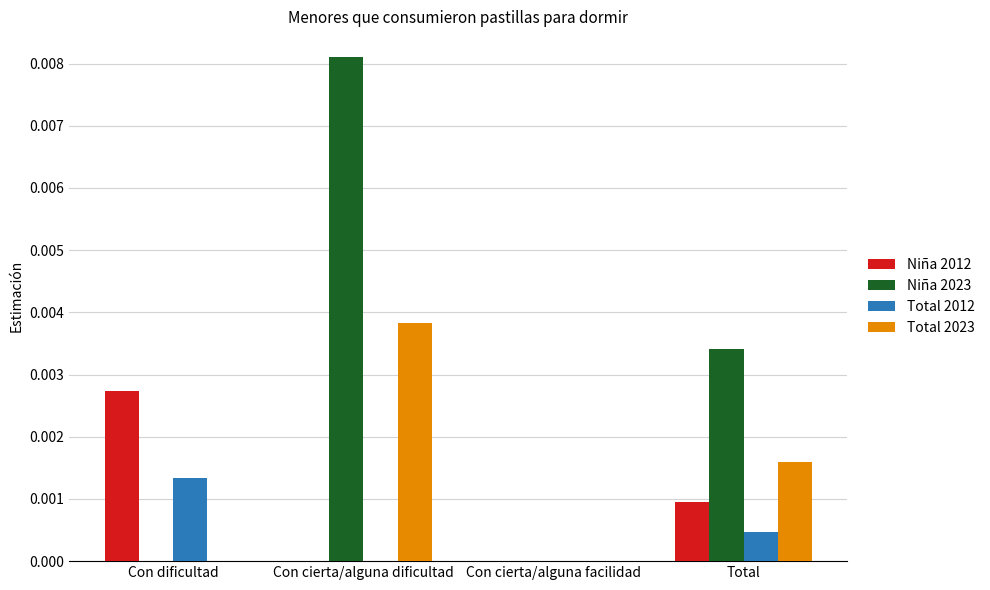

Which series changed the most between Con cierta/alguna facilidad and Total?

Niña 2023